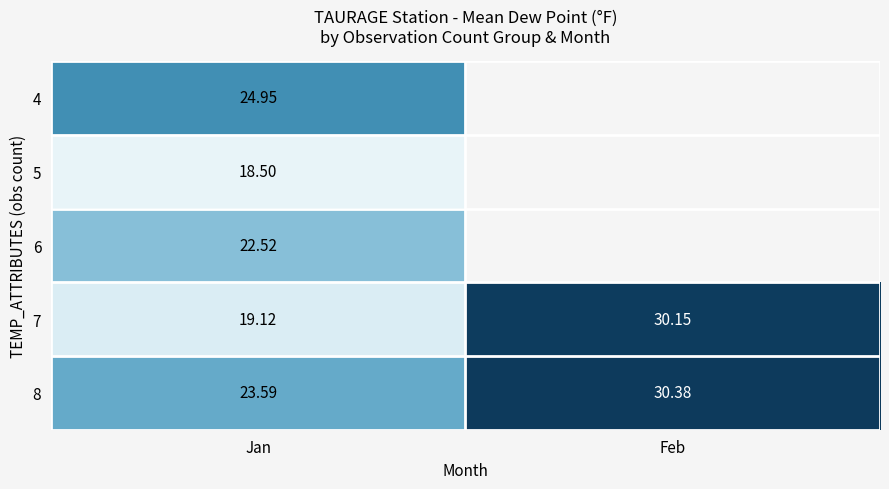

Where does the 8 series first go above 30?

Feb